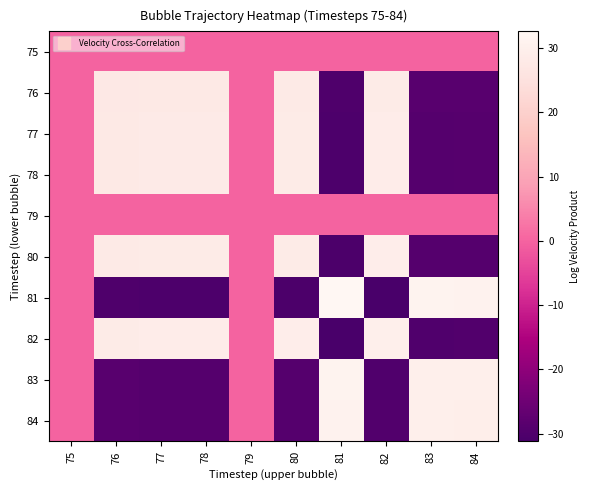

What is the difference between the highest and lowest values at 83?

61.0